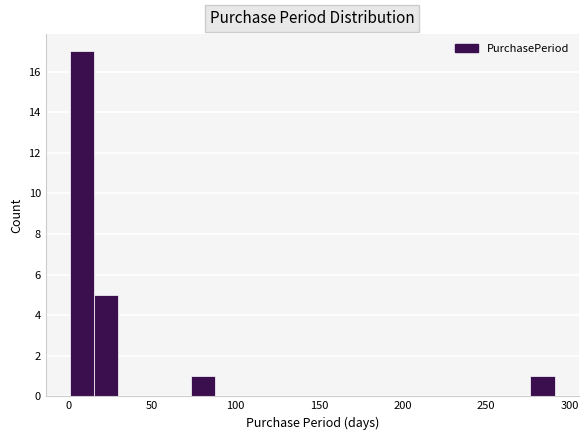

Around what value on the x-axis is the tallest bar? Give the approximate position of its centre, as read against the axis.

10